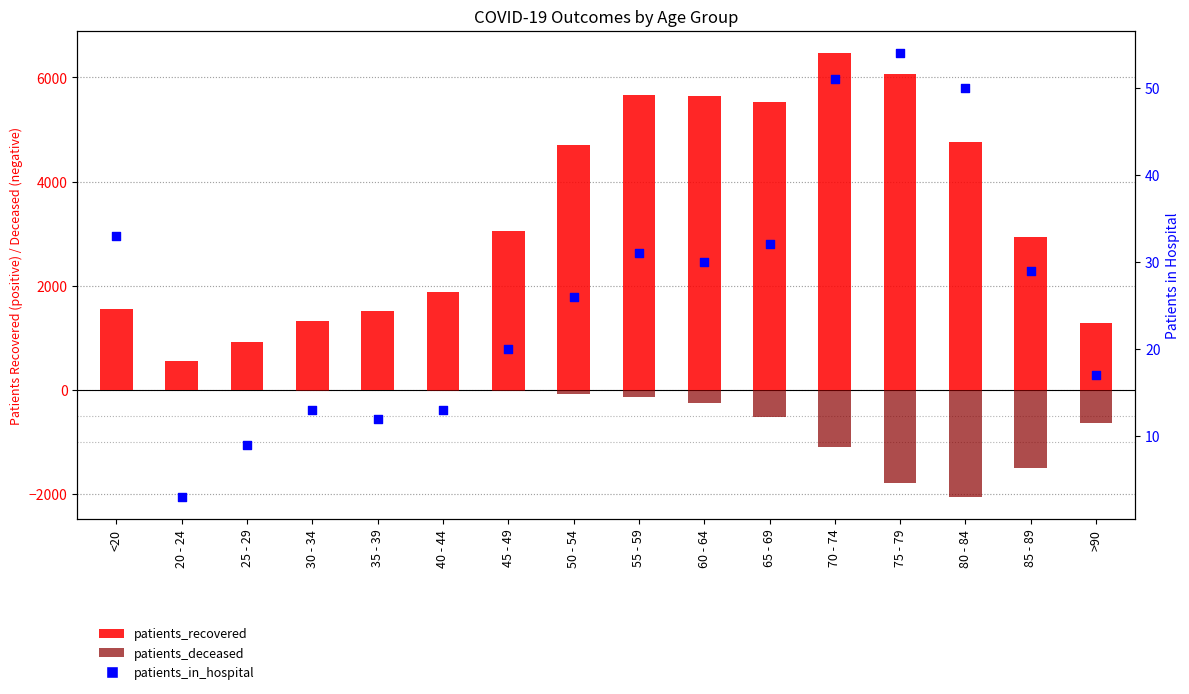

Which series has the widest spread of Y values?

patients_recovered